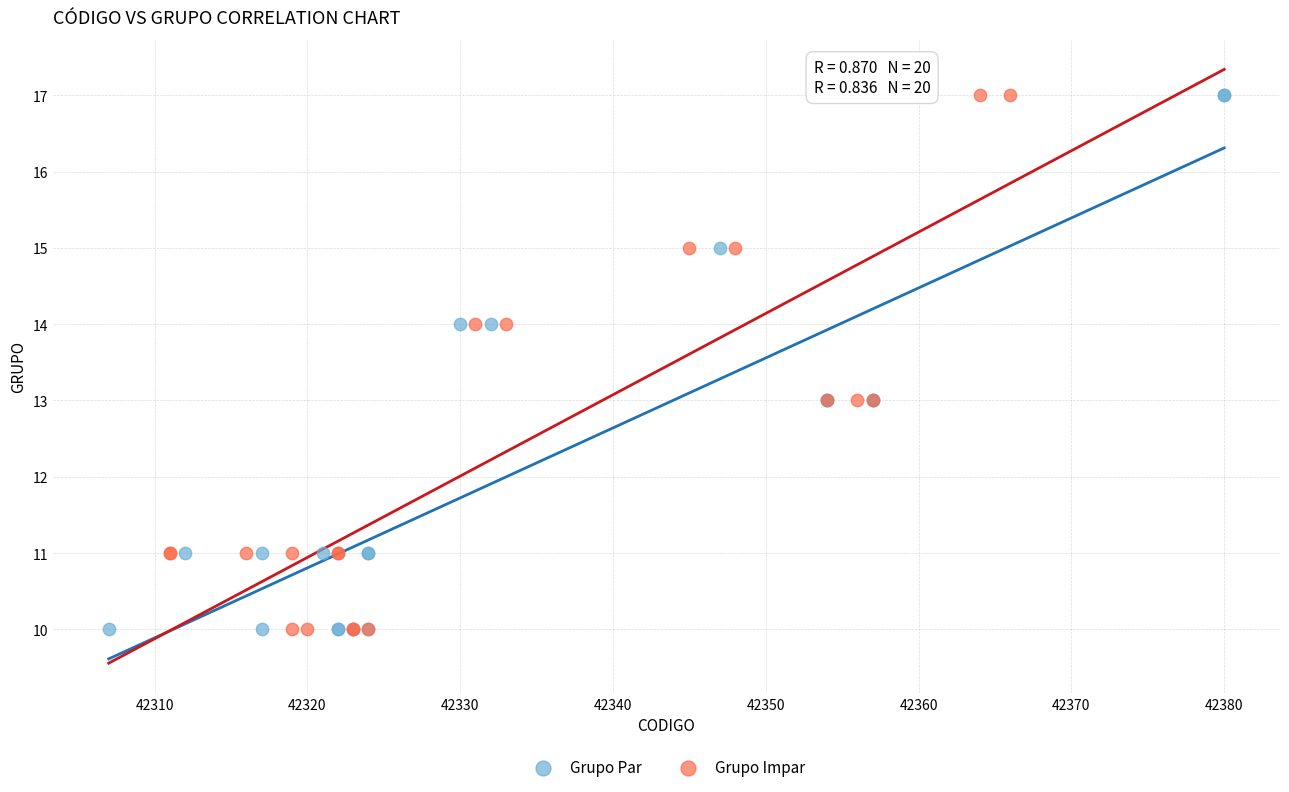

What are all the series names shown in the legend?

Grupo Par, Grupo Impar